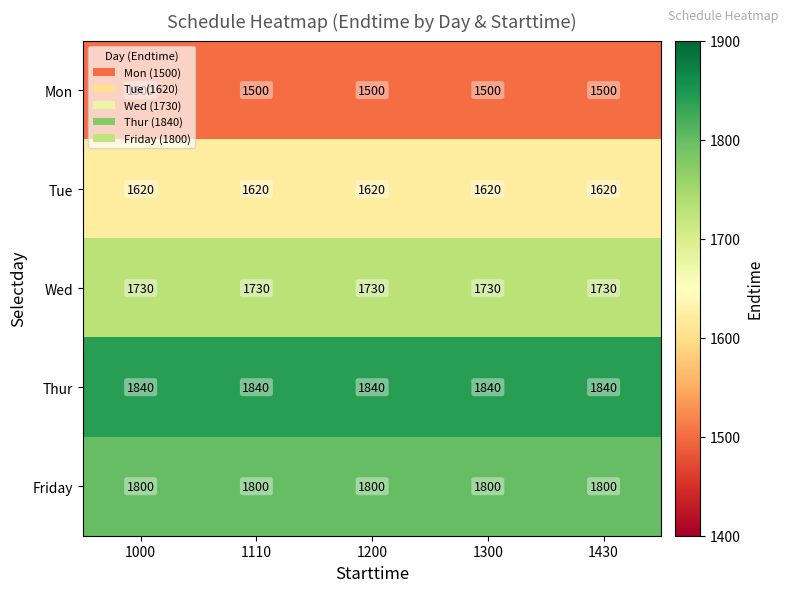

Which series has the largest total across all categories?

Thur